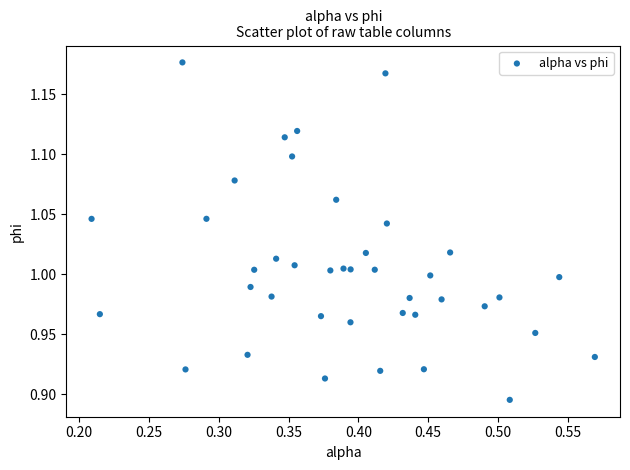

What is the range of Y values (max minus min)?

0.3